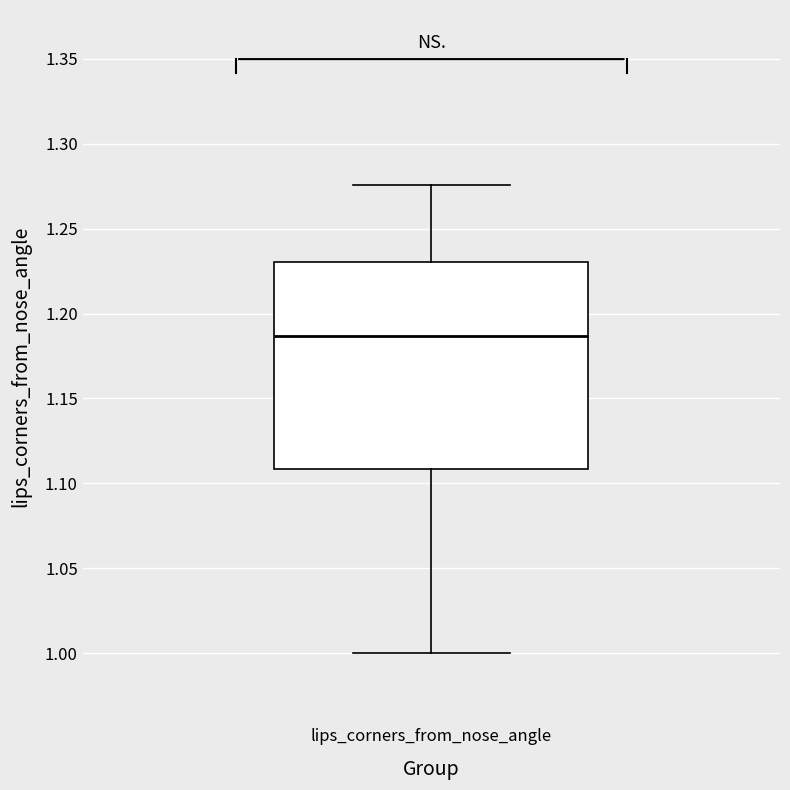

Where does the upper whisker of the box for lips_corners_from_nose_angle end on the y-axis? The values are not printed on the chart, so give them approximately, as read against the axis.

1.275